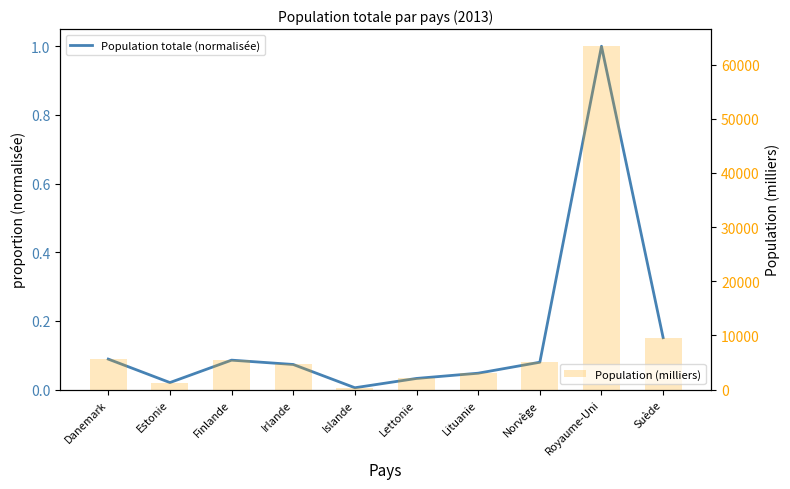

How many distinct data groups are displayed?

2